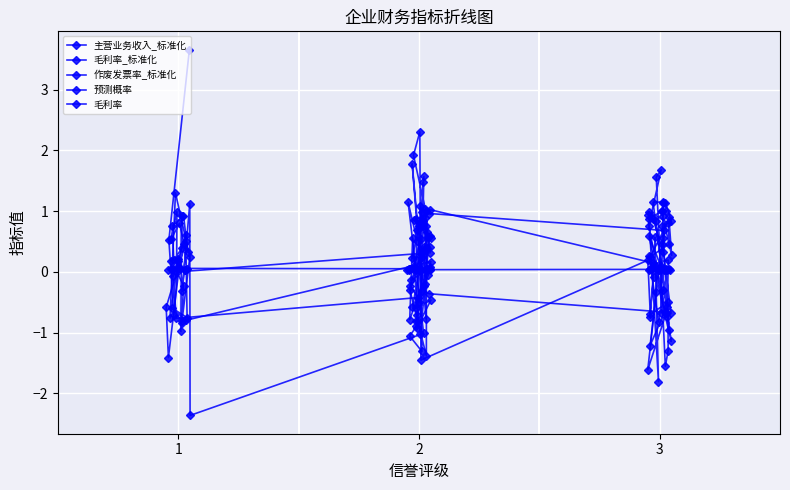

In 作废发票率_标准化, how many points are lower than both neighbors (excluding endpoints)?

12